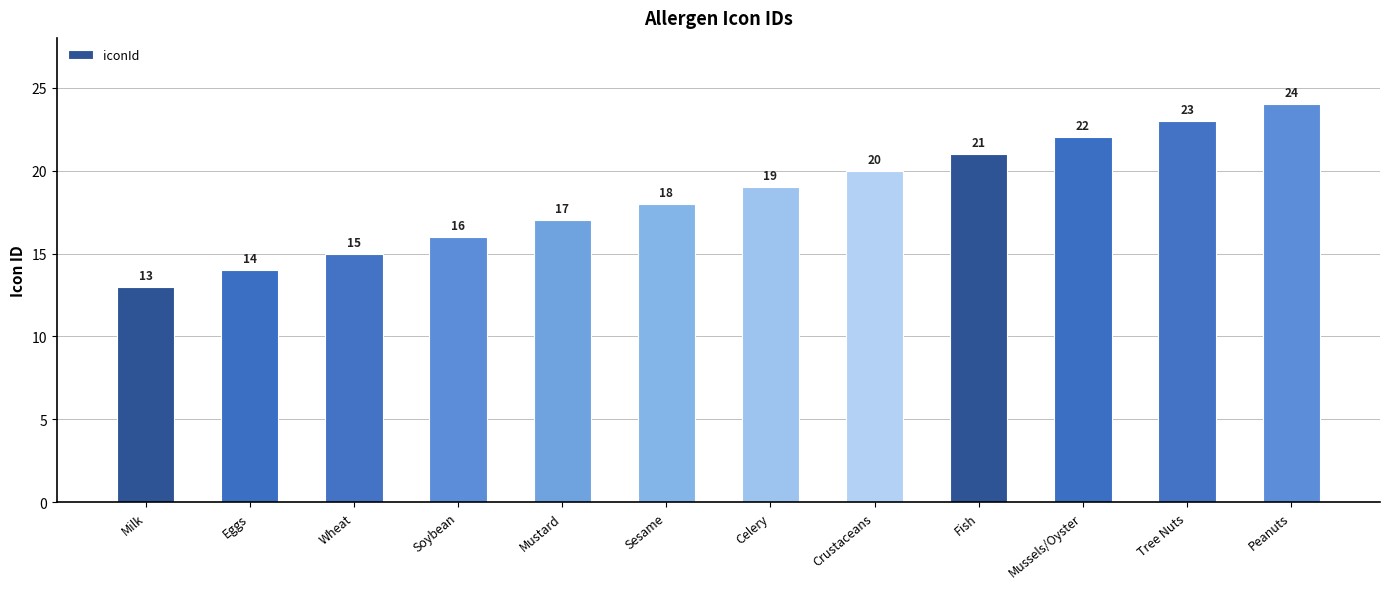

What is the difference between the maximum and minimum values?

11